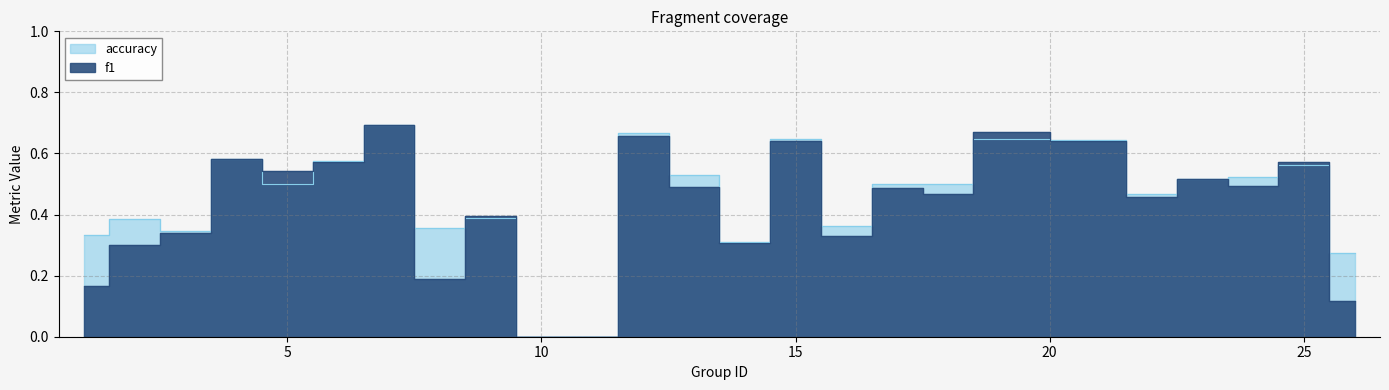

Rank the series by their maximum value, from highest to lowest.

f1, accuracy